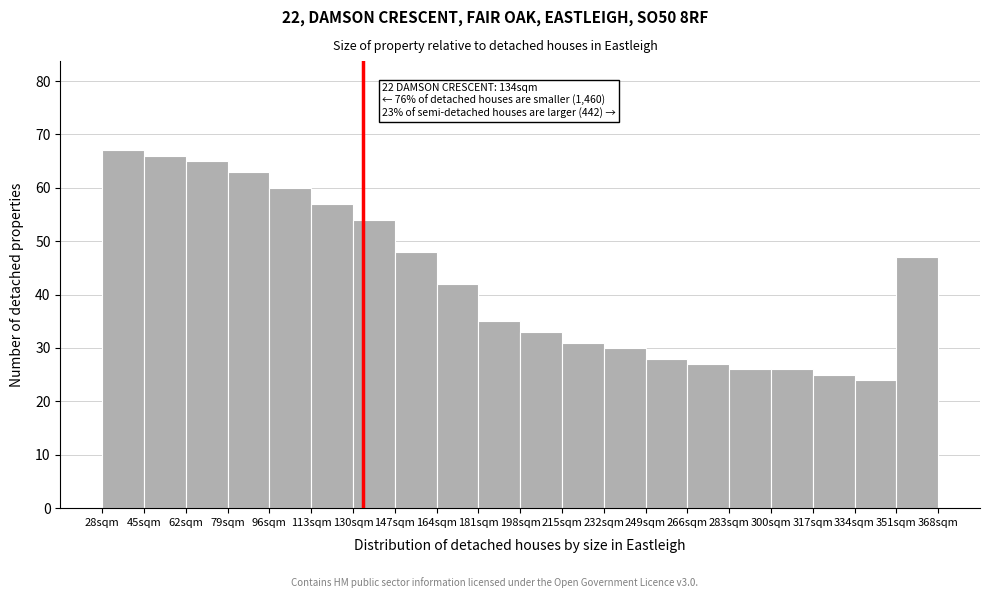

Which range on the x-axis has the tallest bar?

28 to 45